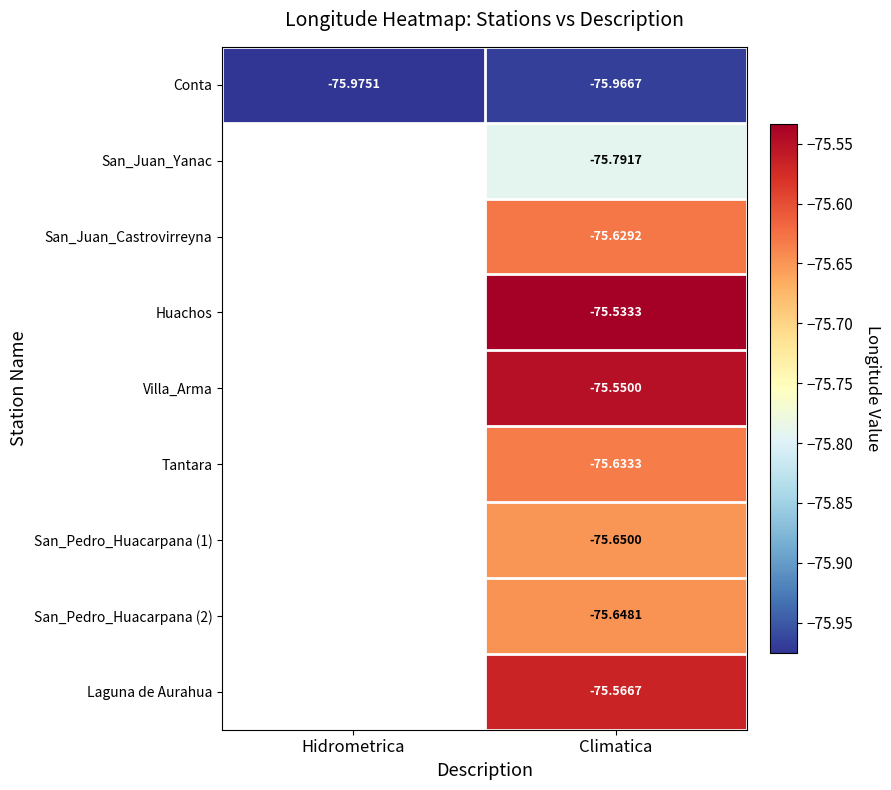

What is the total value across all series at Climatica?

-681.0